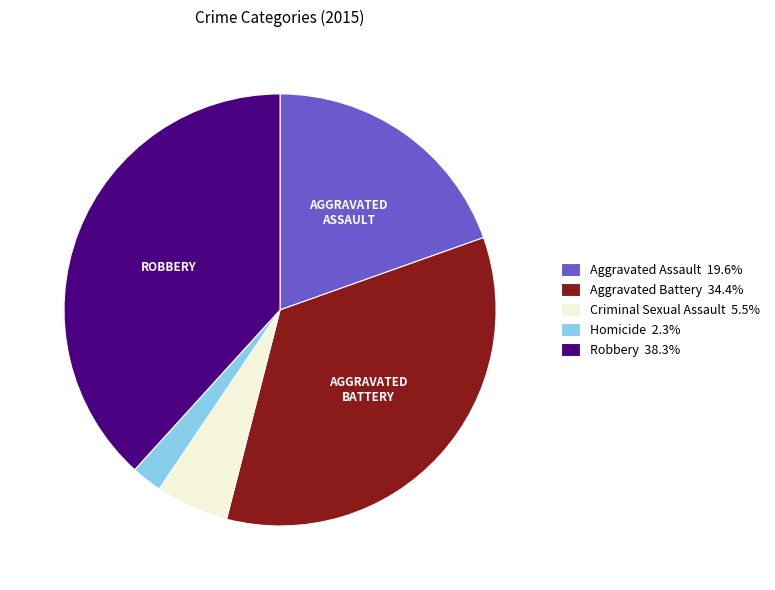

Approximately how many times larger is the value at Aggravated Assault compared to Homicide?

8.5